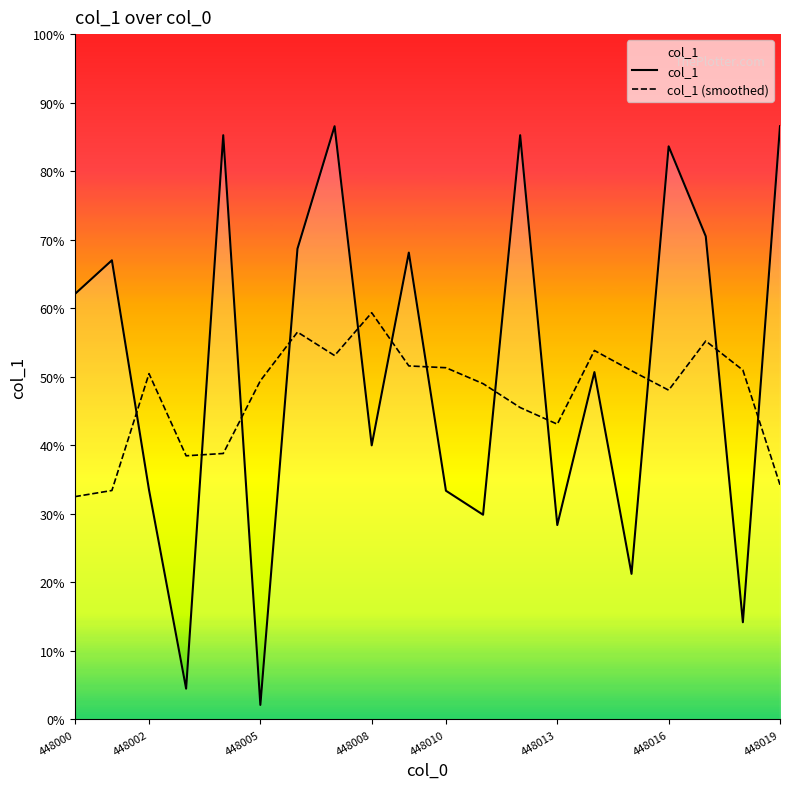

Where is col_1 (smoothed) nearest to the value 734?

12